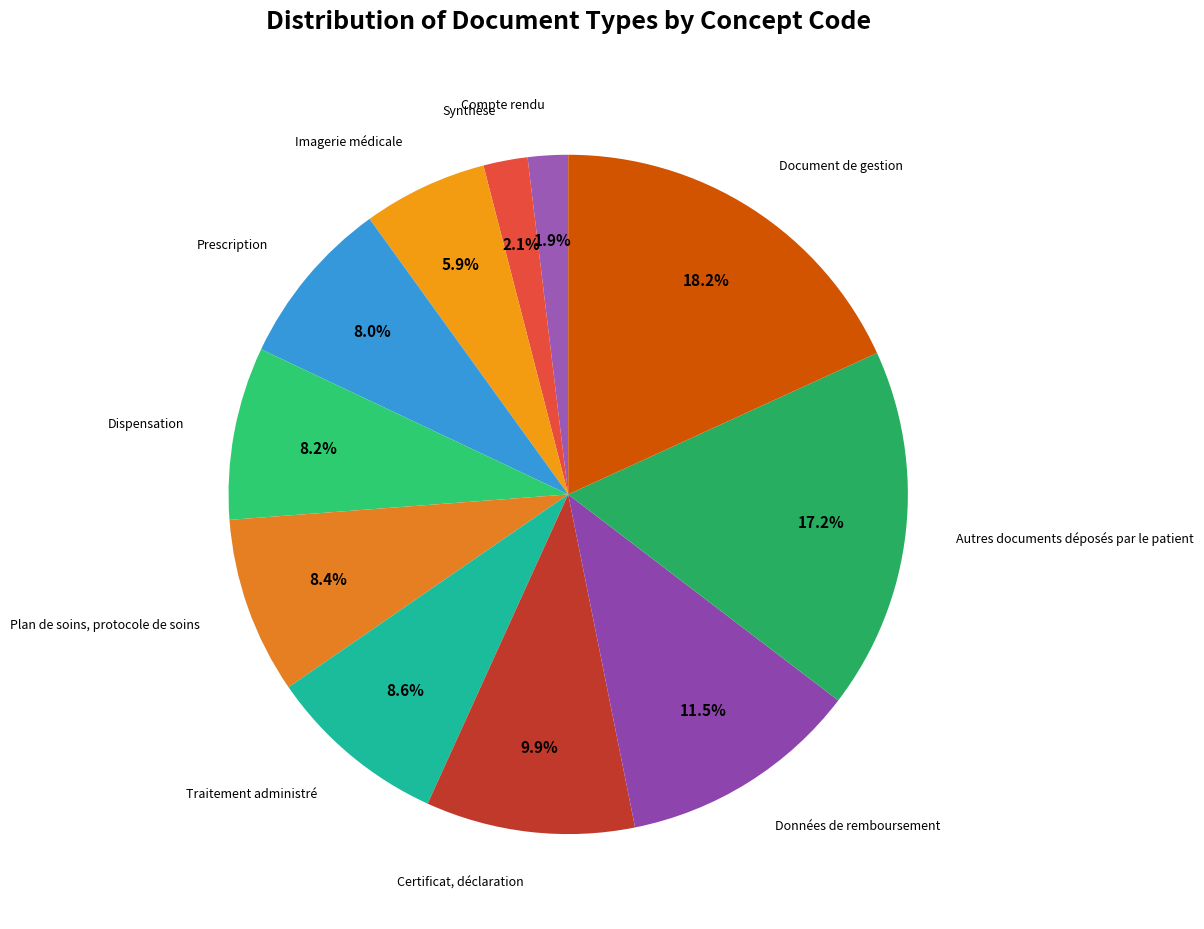

Is there a majority slice in this chart?

No